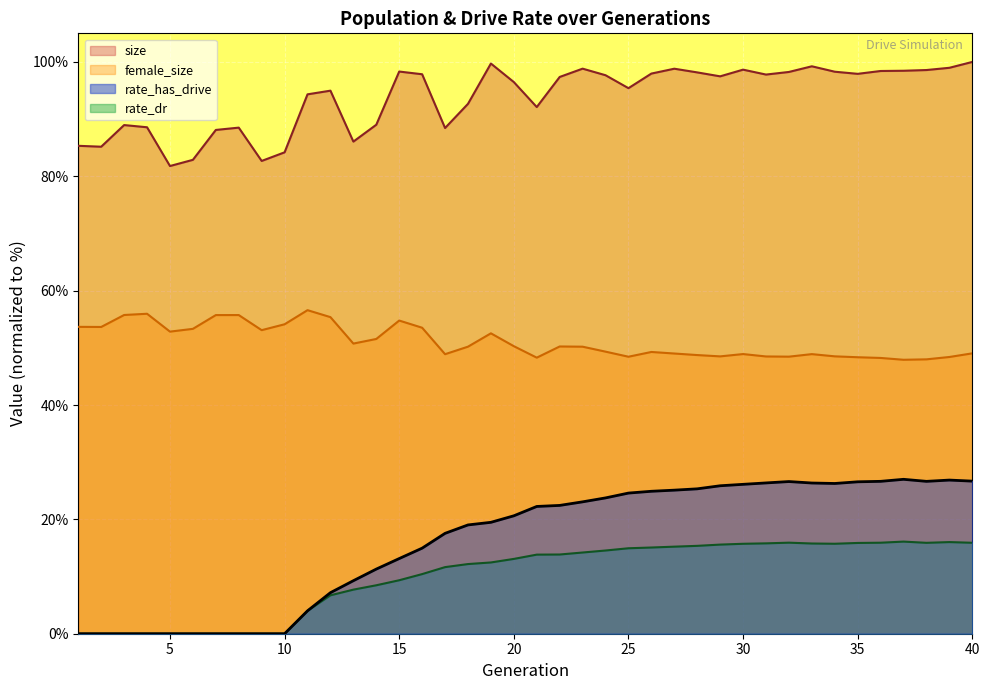

What is the difference between the maximum and second lowest values in the female_size series?

8.6